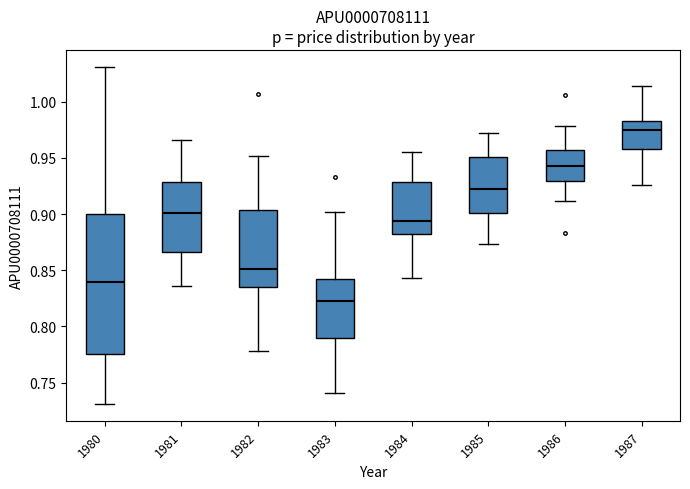

Reading left to right, read every box against the y-axis: the position of its median line, the range the box covers, and the ends of its whiskers. The values are not printed on the chart, so give them approximately, as read against the axis.

1980: median 0.840, box 0.775 to 0.900, whiskers 0.730 to 1.030
1981: median 0.900, box 0.865 to 0.930, whiskers 0.835 to 0.965
1982: median 0.850, box 0.835 to 0.905, whiskers 0.780 to 0.950
1983: median 0.825, box 0.790 to 0.840, whiskers 0.740 to 0.900
1984: median 0.895, box 0.880 to 0.930, whiskers 0.845 to 0.955
1985: median 0.920, box 0.900 to 0.950, whiskers 0.875 to 0.970
1986: median 0.945, box 0.930 to 0.955, whiskers 0.910 to 0.980
1987: median 0.975, box 0.960 to 0.985, whiskers 0.925 to 1.015